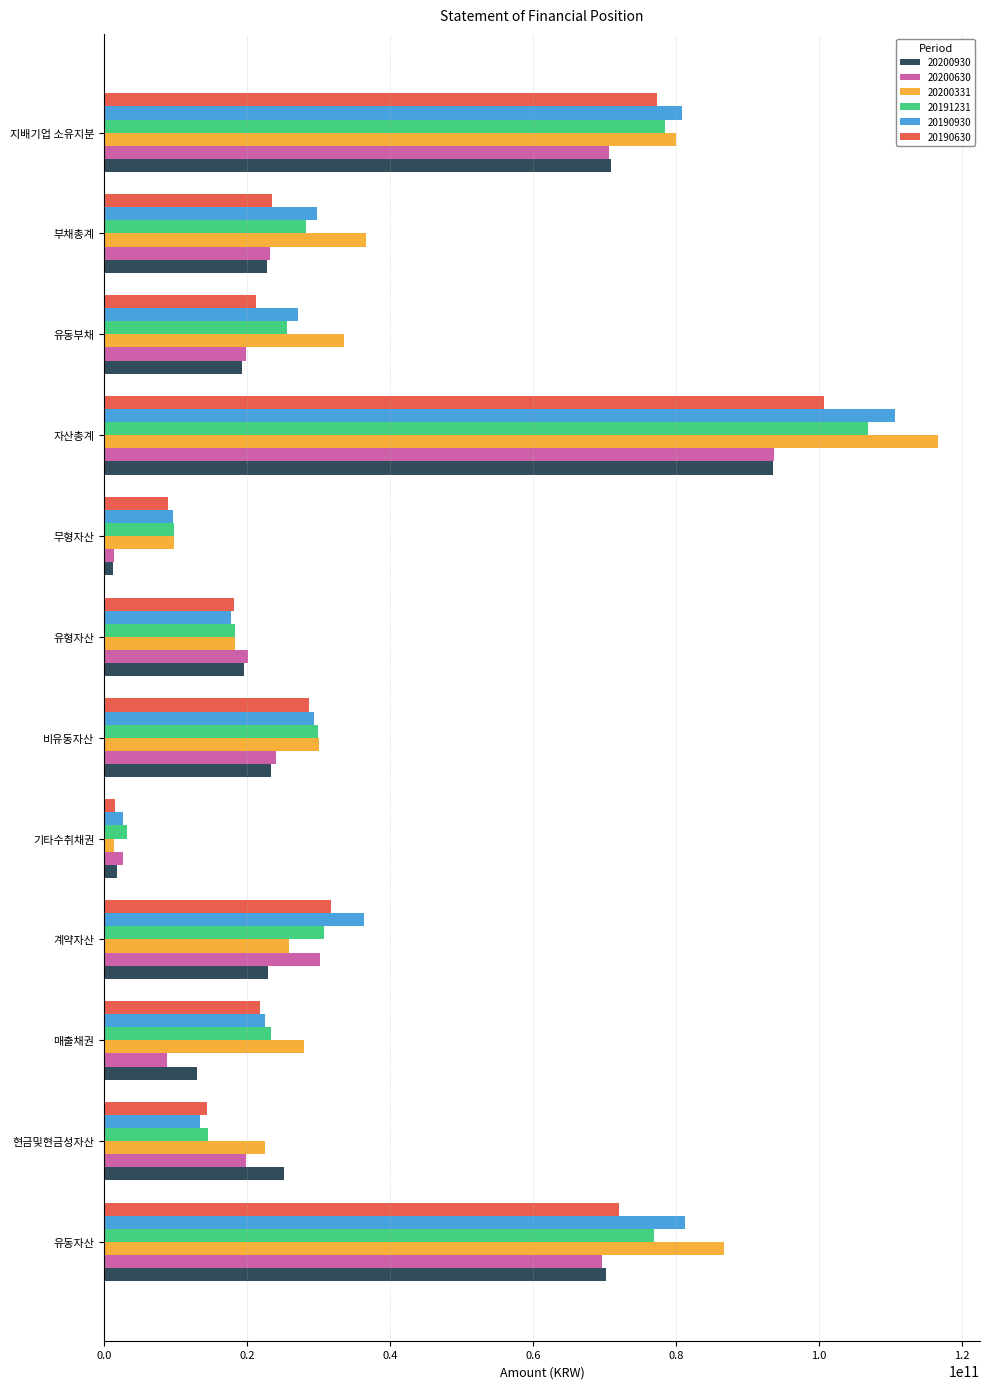

What is the average value of the 20190630 series?

34992730390